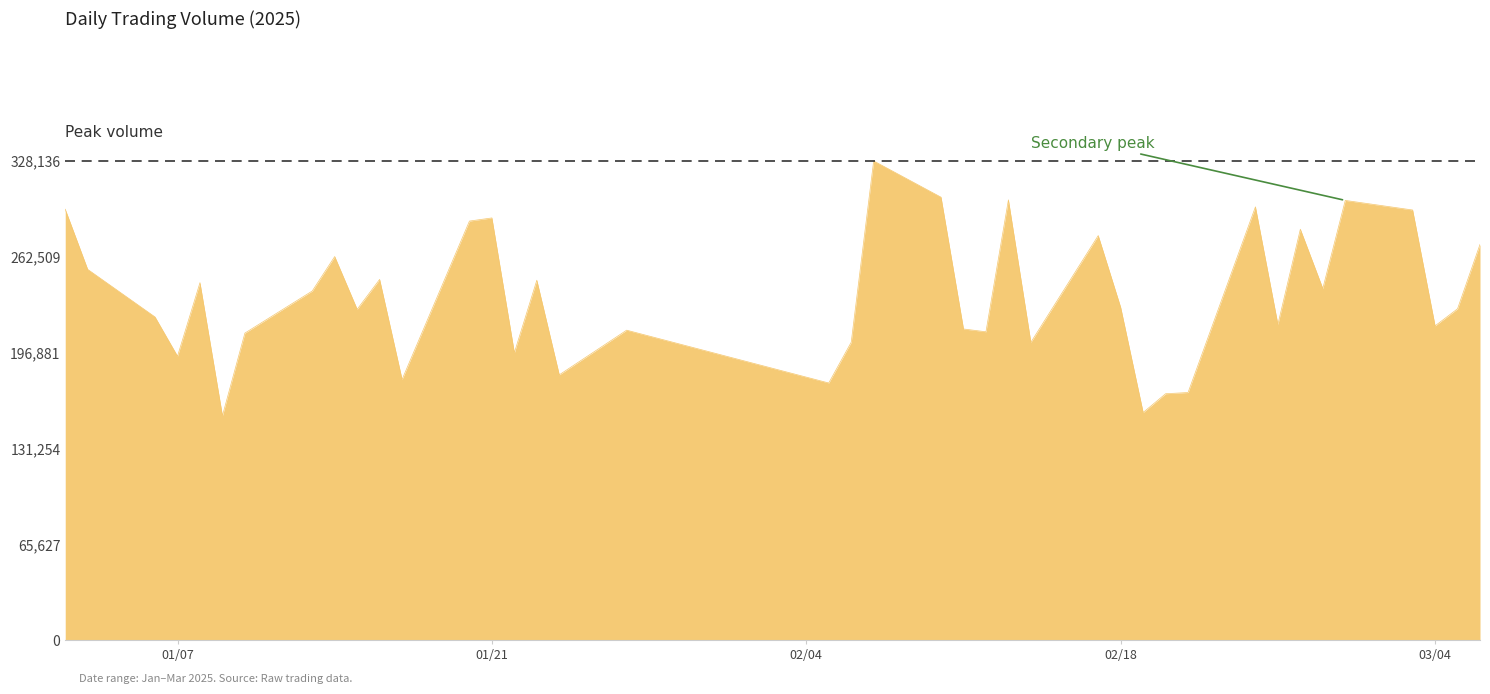

What is the minimum value shown in the chart?

153641.2